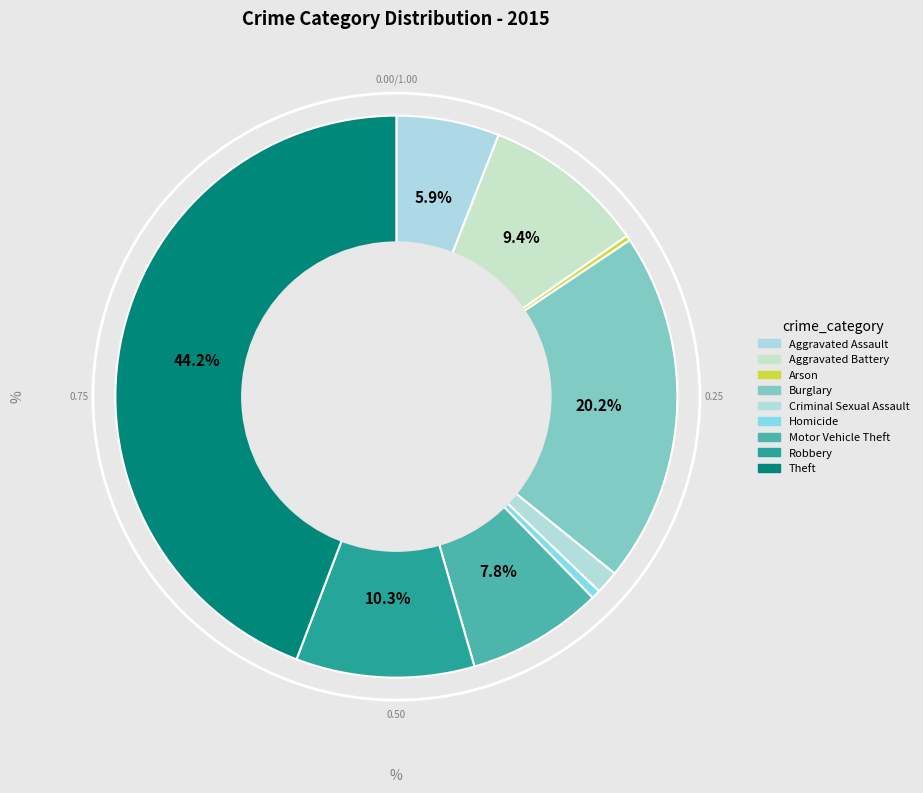

What is the change in value from Arson to Burglary?

+538